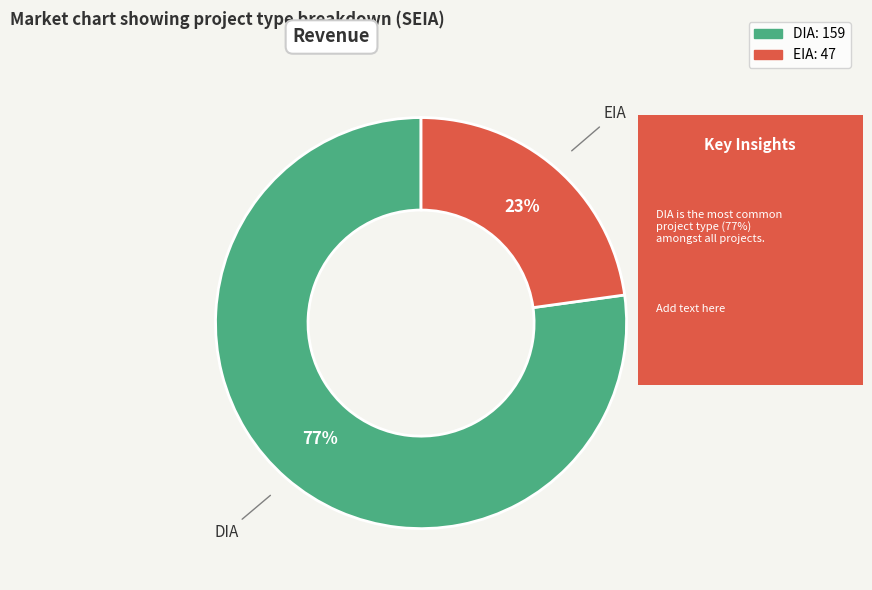

How many segments does this pie chart have?

2